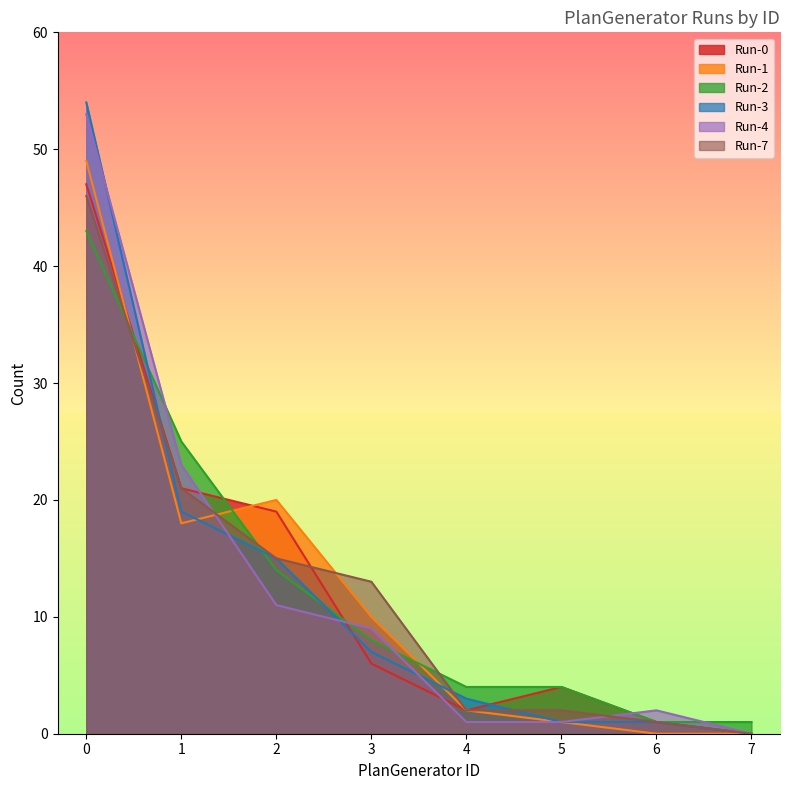

How many values in Run-3 are above zero?

7